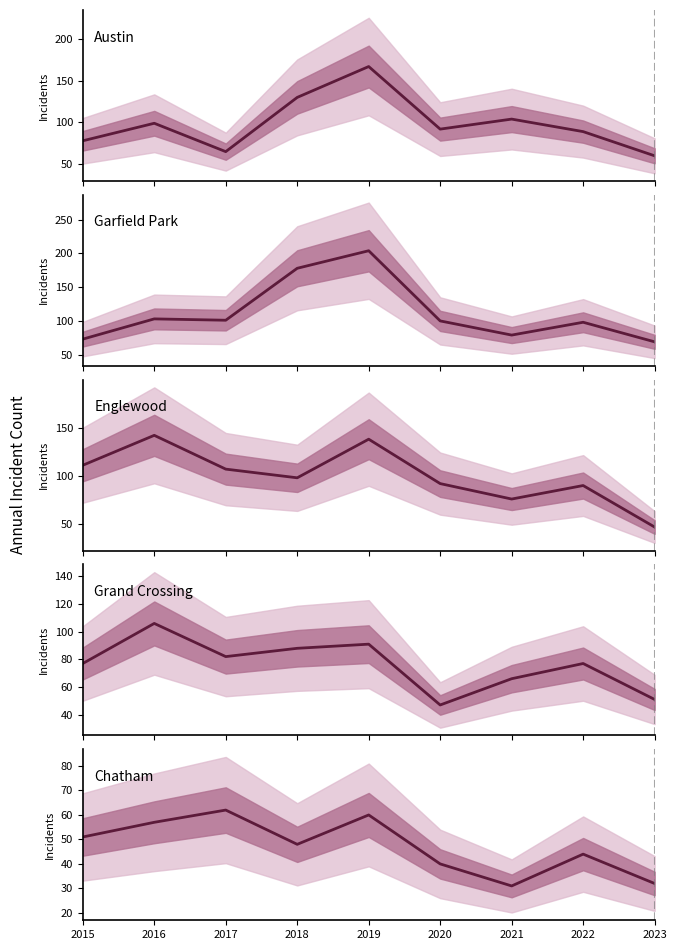

True or false: Englewood and Chatham intersect in this chart.

False